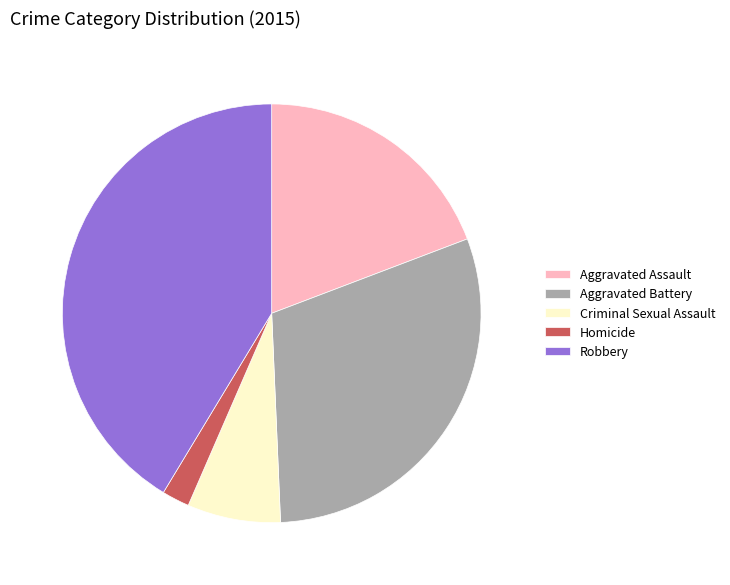

Combined, do Criminal Sexual Assault and Robbery account for over 50%?

No